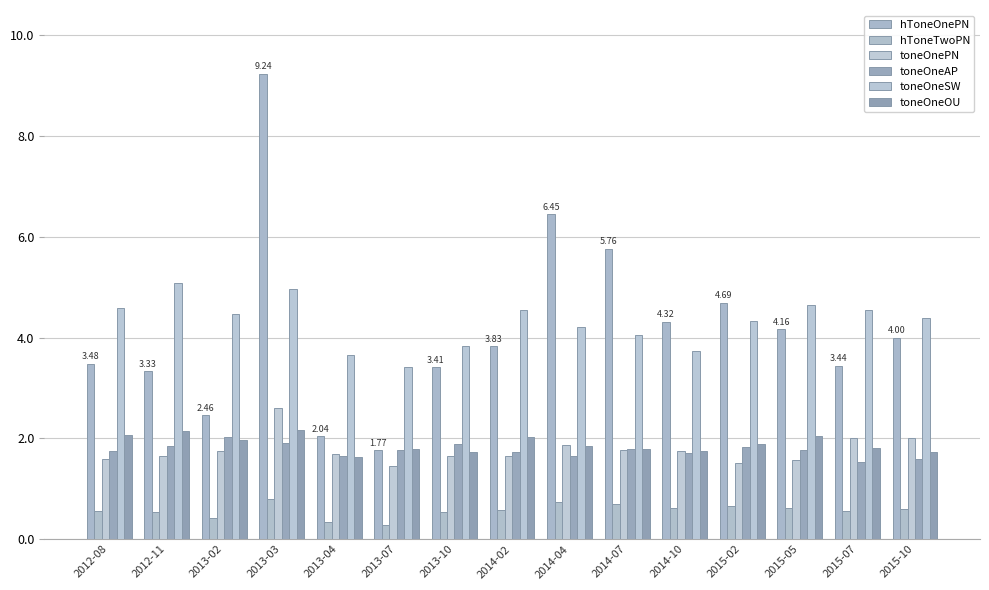

True or false: hToneTwoPN has a value of 0.3 at 2013-03.

False